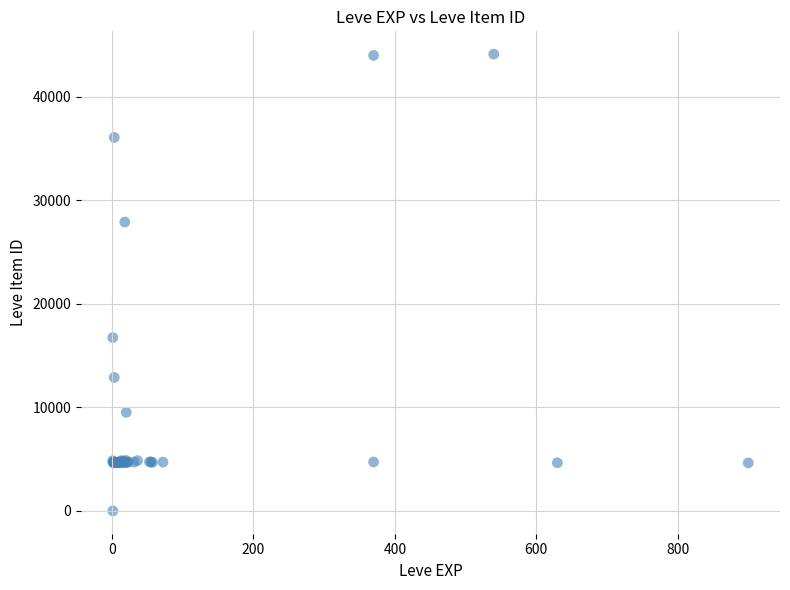

What Y value in the scatter plot is closest to 22050?

16734